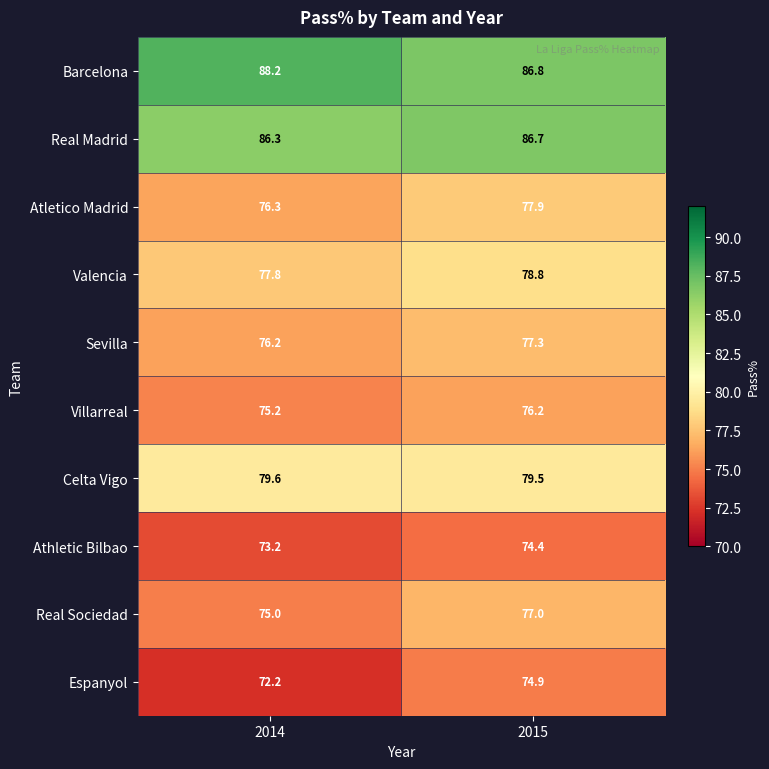

At 2014, list the series in order from largest to smallest.

Barcelona, Real Madrid, Celta Vigo, Valencia, Atletico Madrid, Sevilla, Villarreal, Real Sociedad, Athletic Bilbao, Espanyol